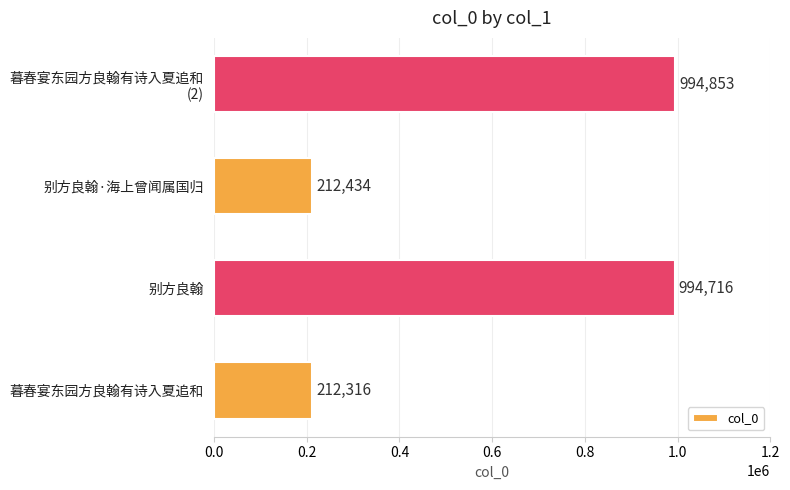

How many data points does each series have?

4